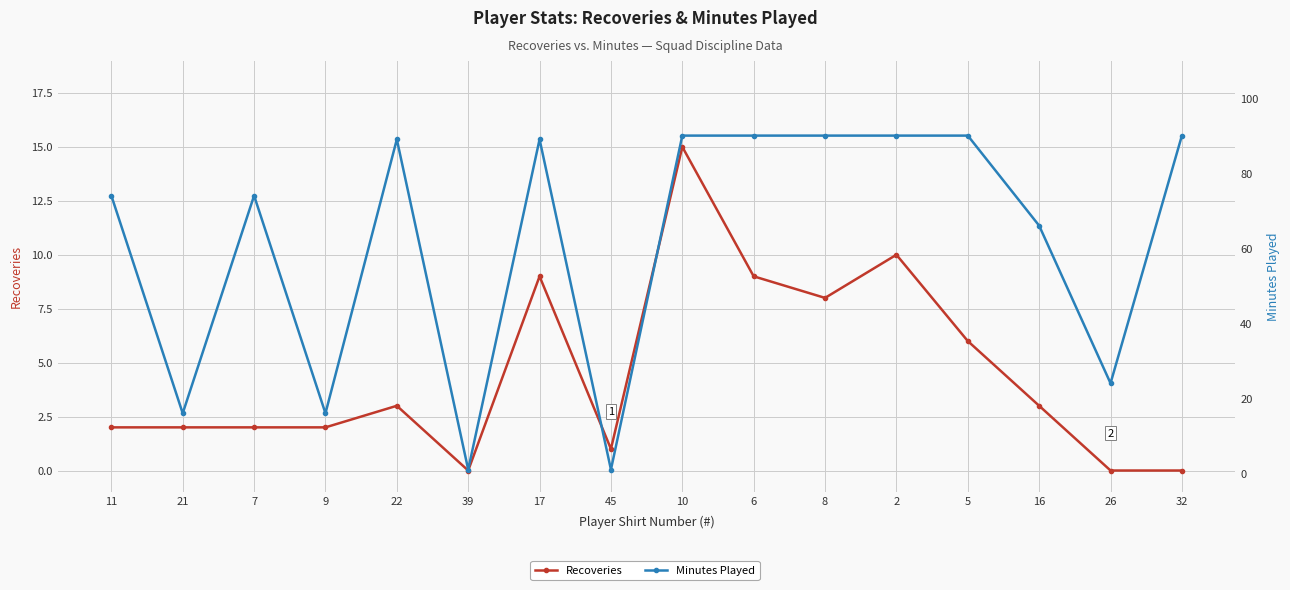

At which label is Recoveries closest to 7?

8